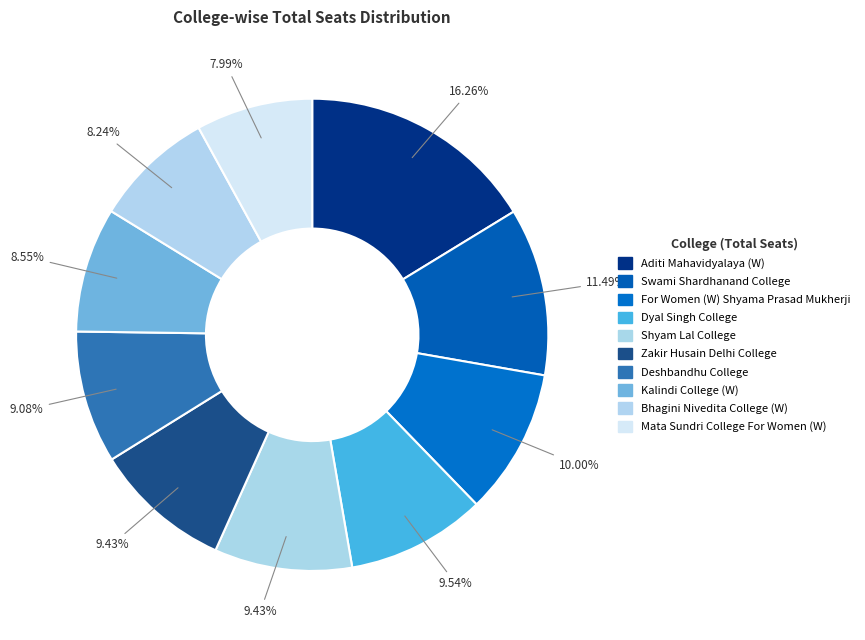

How many slices are in this pie chart?

10